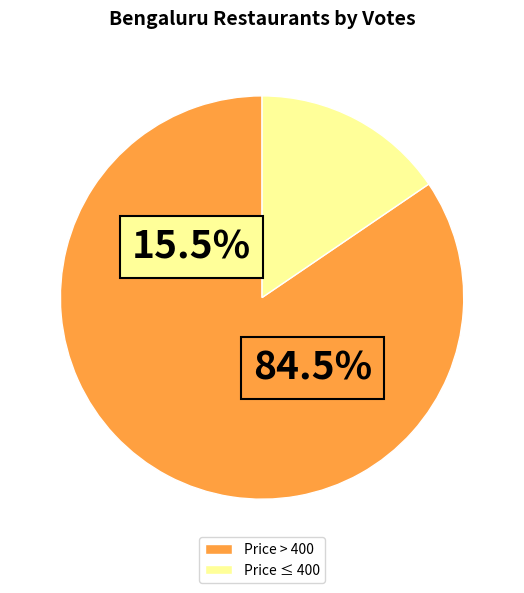

How many slices are in this pie chart?

2